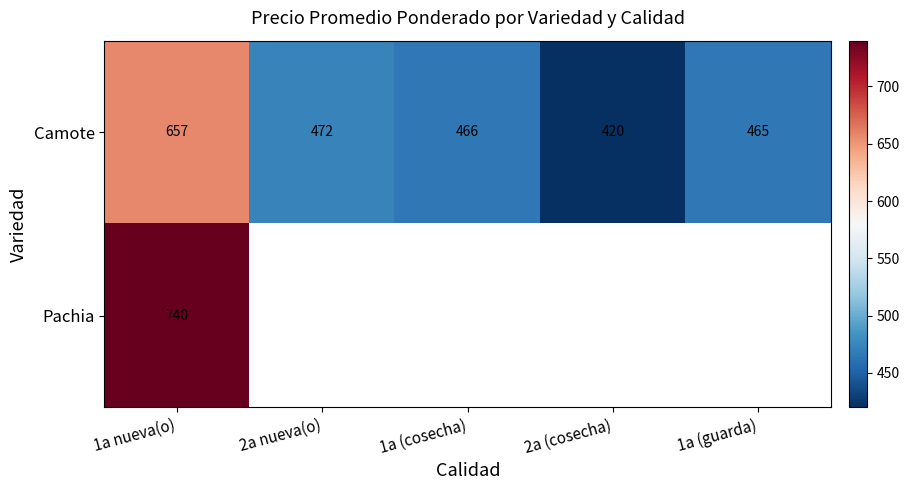

At 1a nueva(o), list the series in order from largest to smallest.

Pachia, Camote